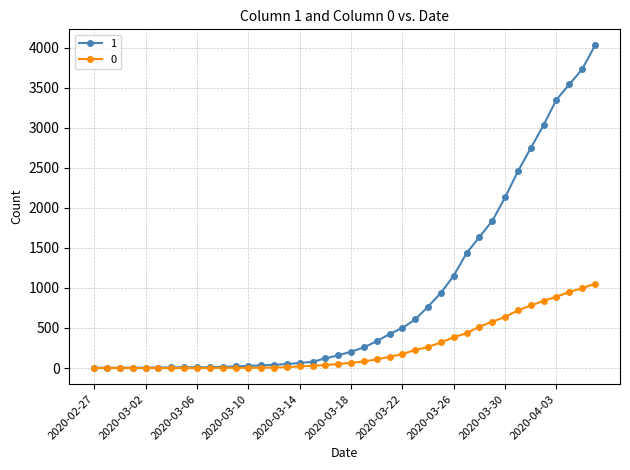

How many values in the 0 series are below 65?

20